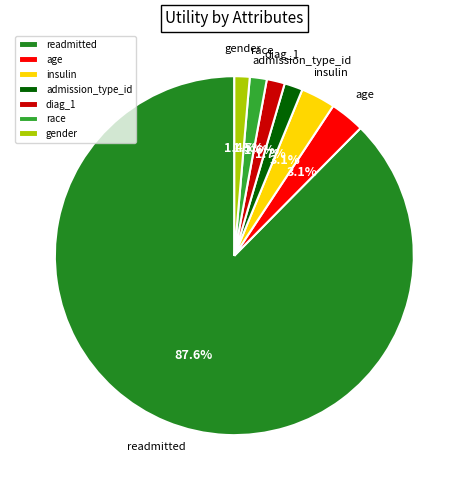

To the nearest percent, what is the difference between the largest and smallest slice percentages?

86%